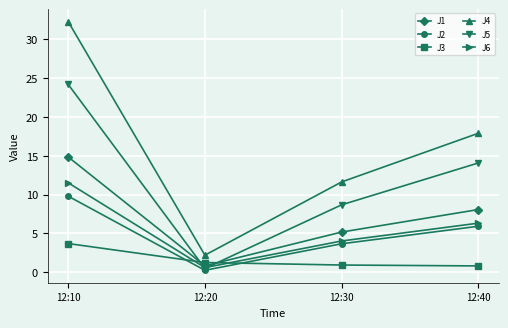

True or false: J3 and J1 cross at least once.

True